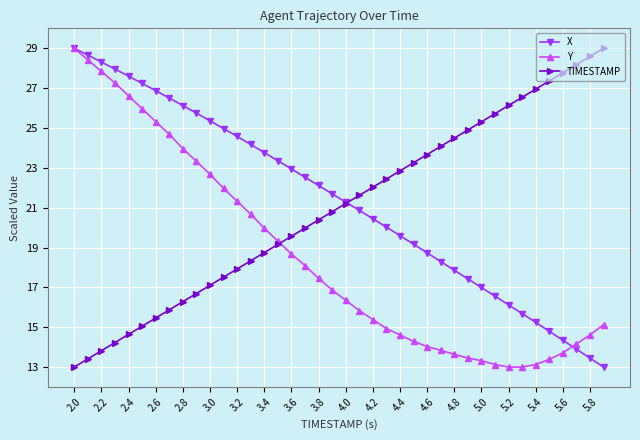

What is the greatest value displayed?

29.0